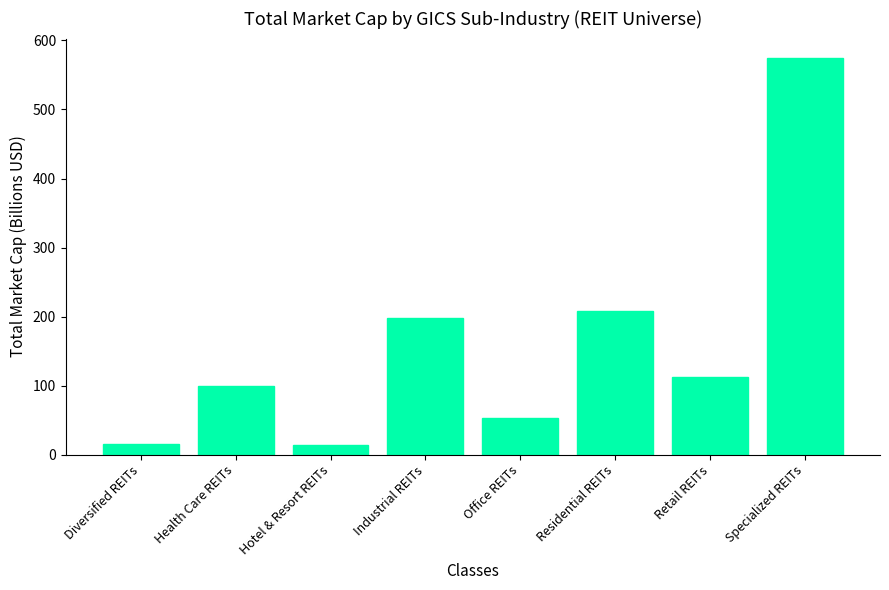

Where is the data nearest to the value 293?

Residential REITs